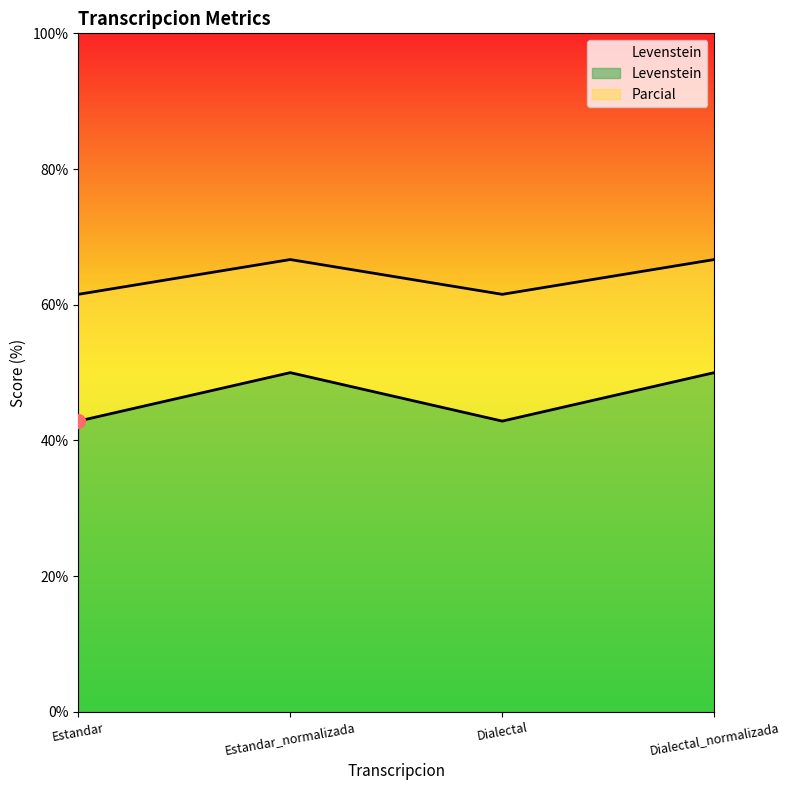

What is the label of the 1st point from the right?

Dialectal_normalizada